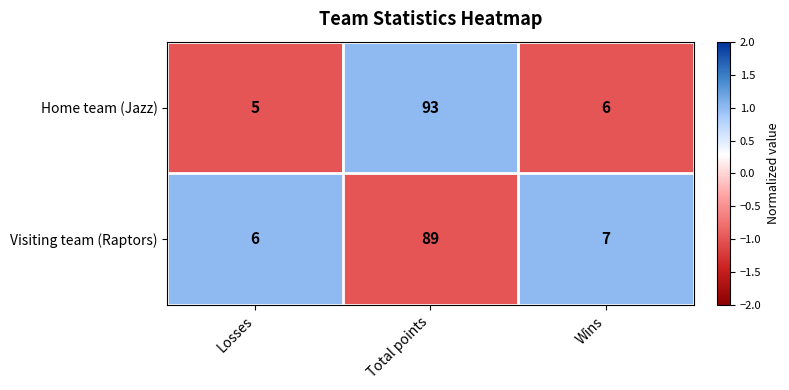

What is the sum of all Visiting team (Raptors) values?

102